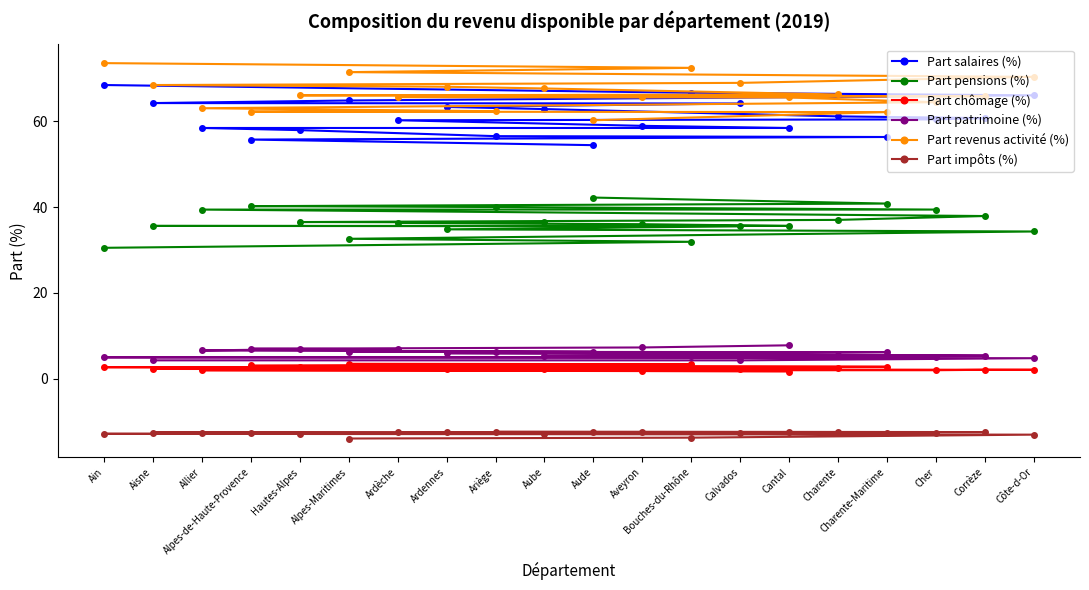

True or false: Part salaires (%) and Part patrimoine (%) intersect in this chart.

False